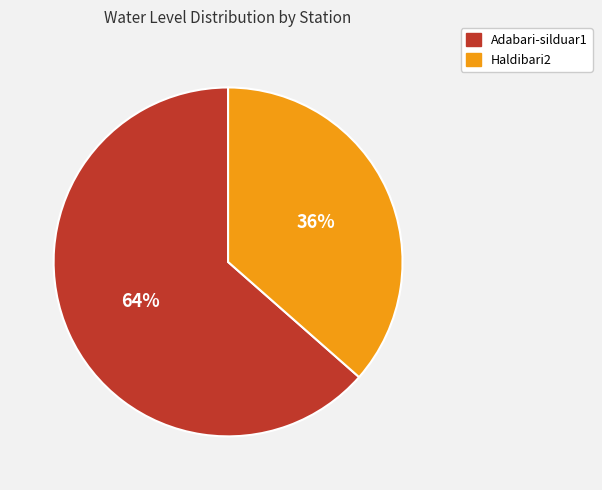

Is Adabari-silduar1 the majority of the pie?

Yes